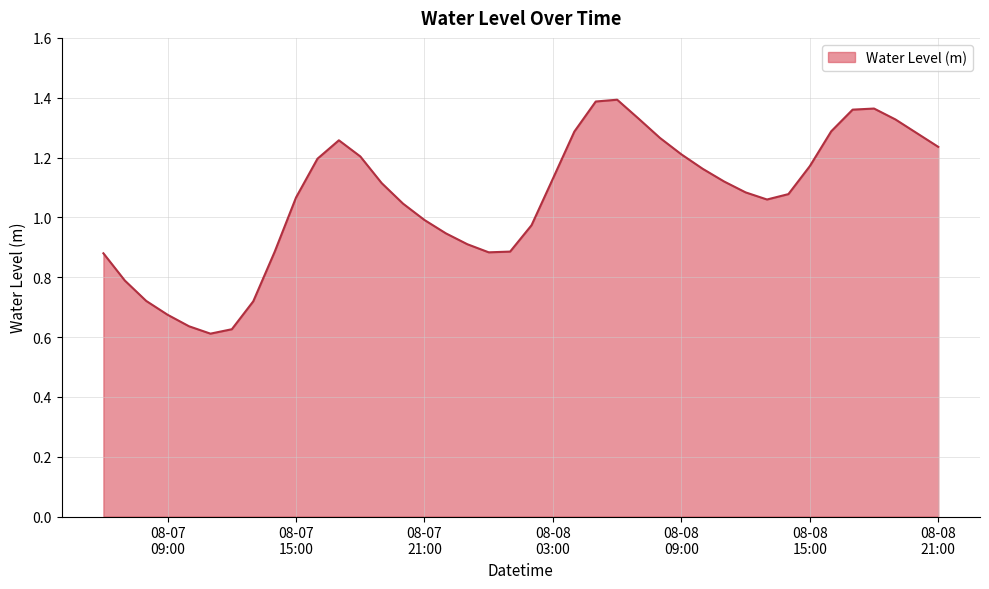

What is the difference between the maximum and minimum values?

0.8